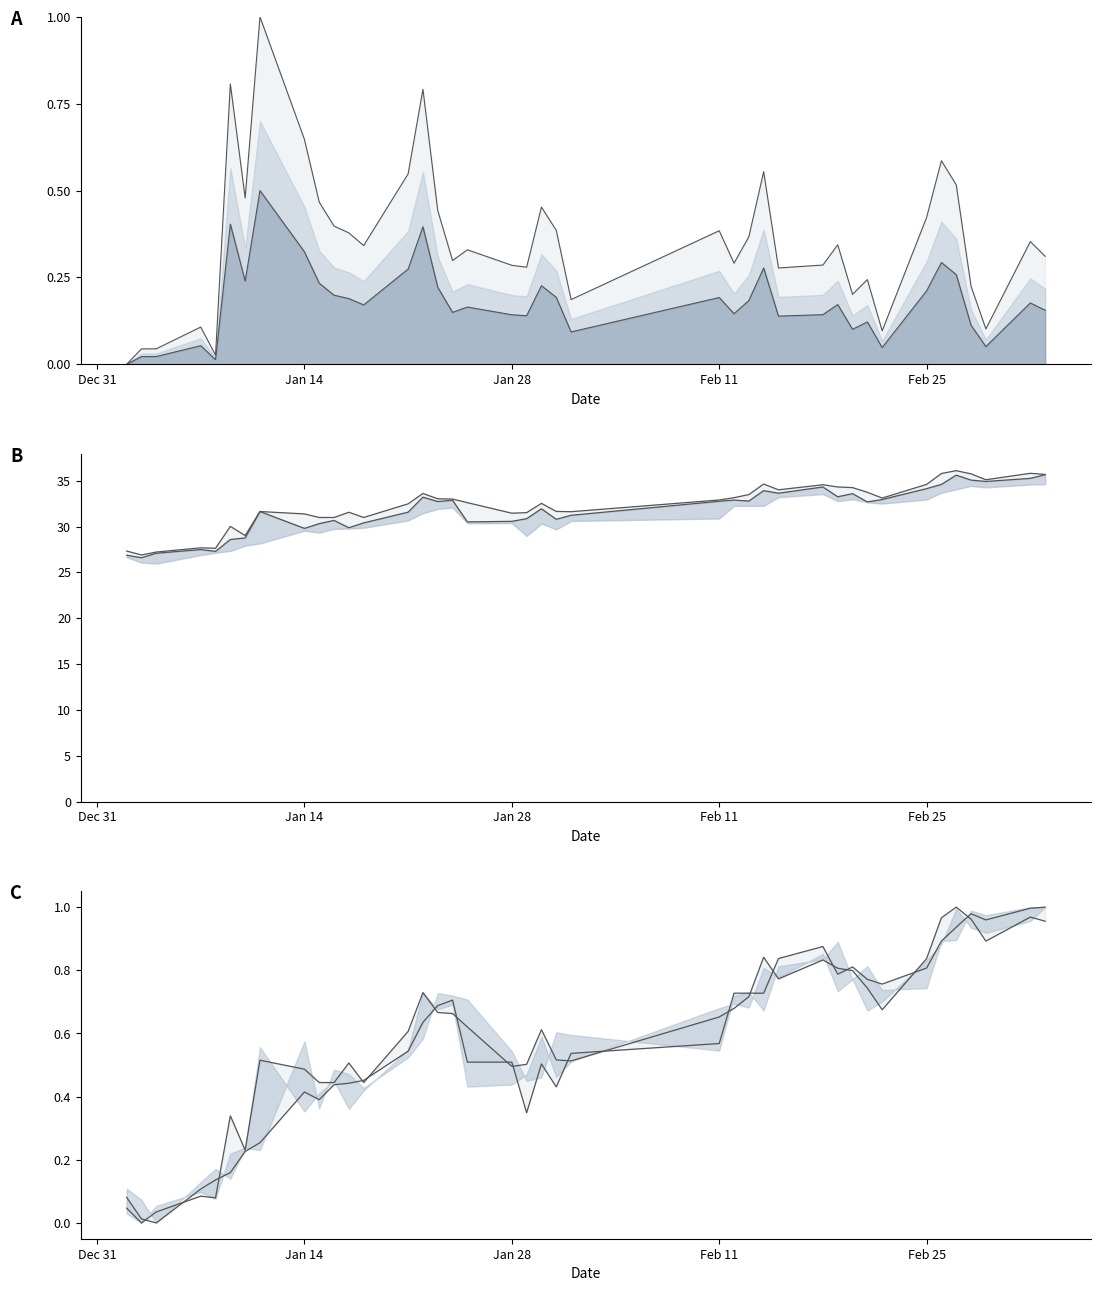

Does the chart display data point markers on the line(s)?

No